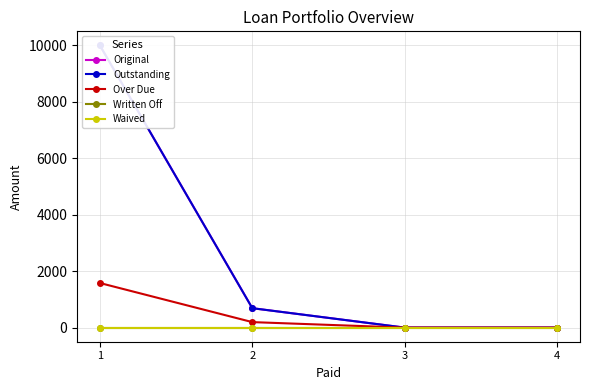

Does the chart have visible grid lines?

Yes